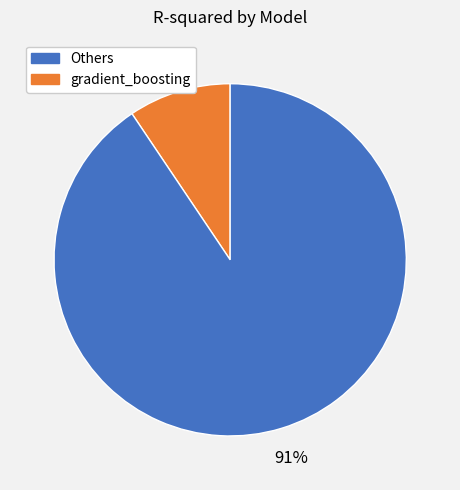

Is there any slice that represents more than half of the pie?

Yes